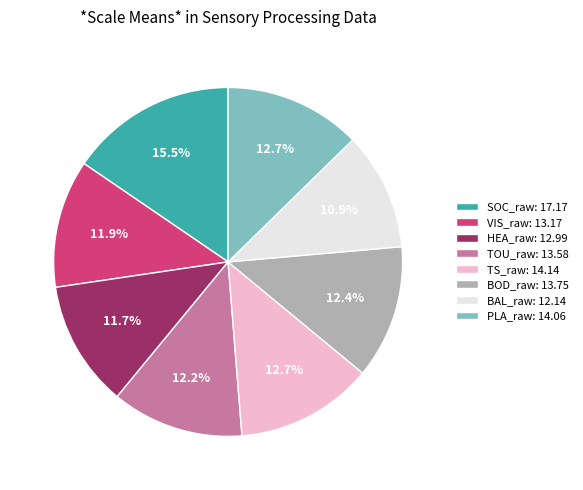

To the nearest percent, what percentage of the pie is PLA_raw?

13%